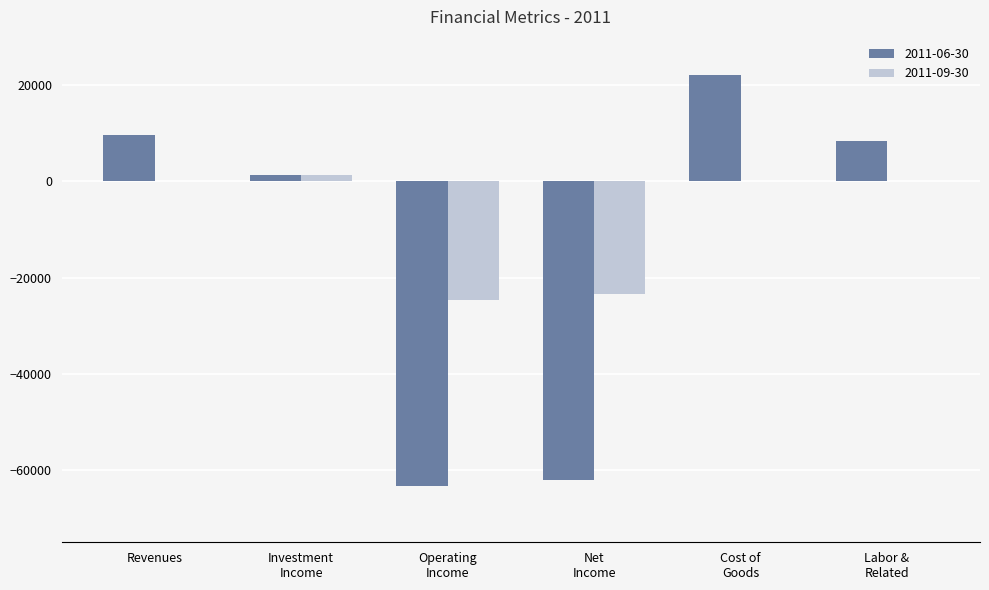

Count the number of data series in this chart.

2